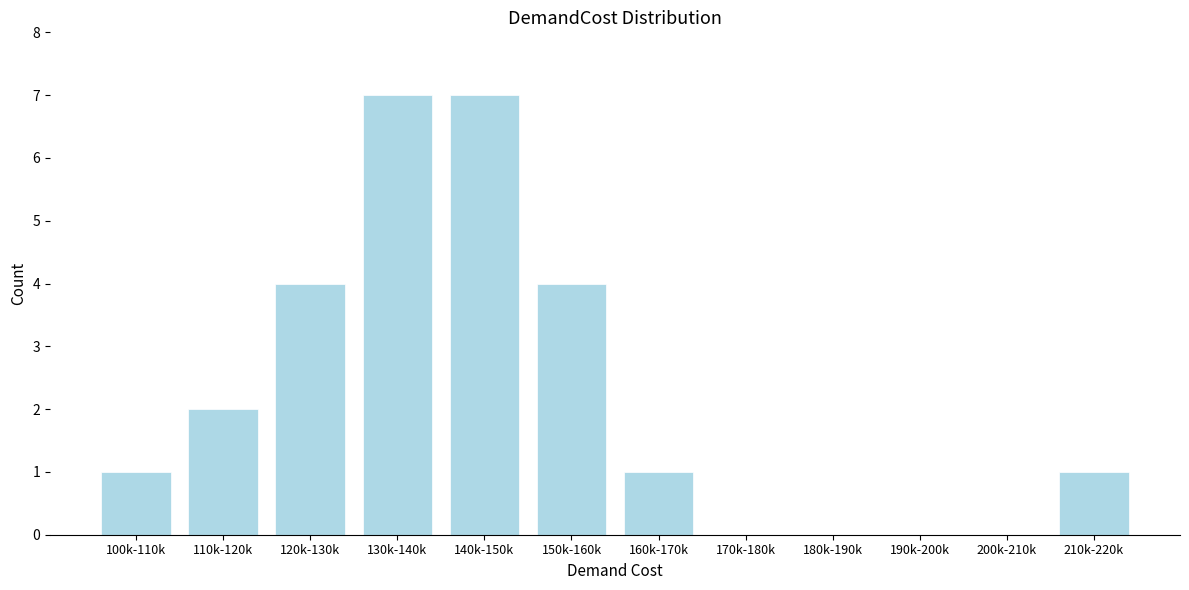

Reading left to right, extract all data points from this chart.

100k-110k=1	110k-120k=2	120k-130k=4	130k-140k=7	140k-150k=7	150k-160k=4	160k-170k=1	170k-180k=0	180k-190k=0	190k-200k=0	200k-210k=0	210k-220k=1